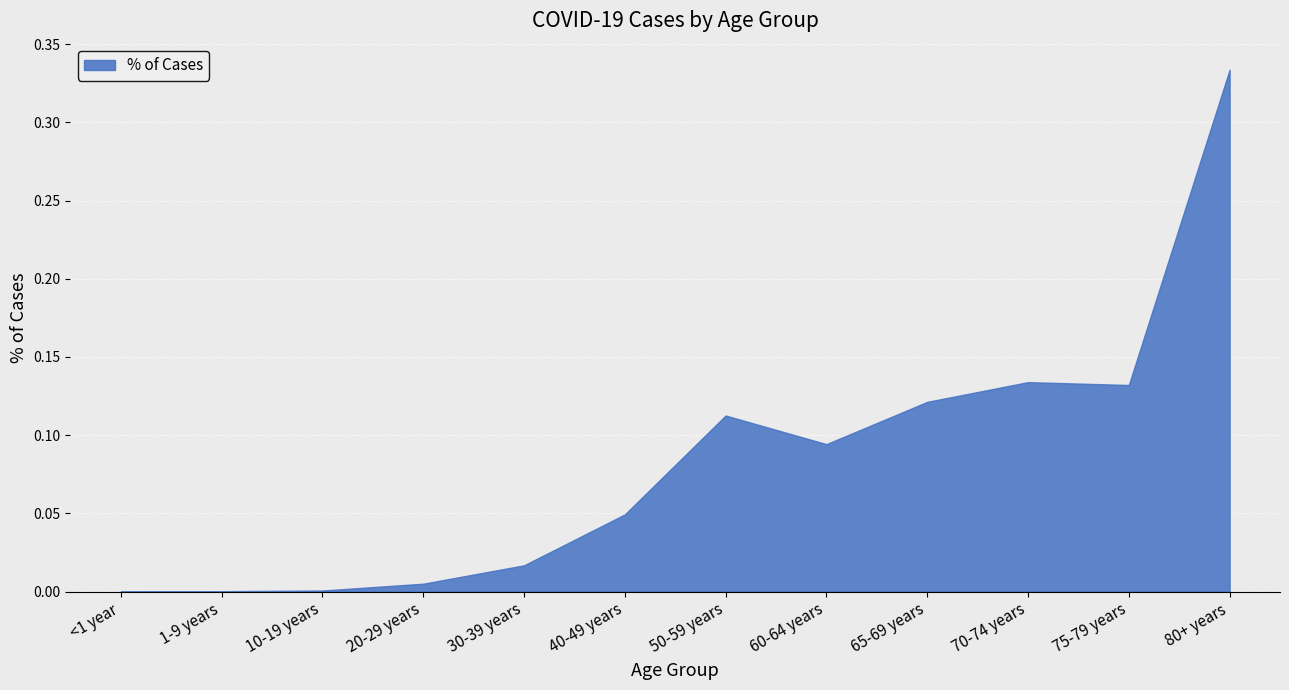

How many categories are shown in the chart?

12